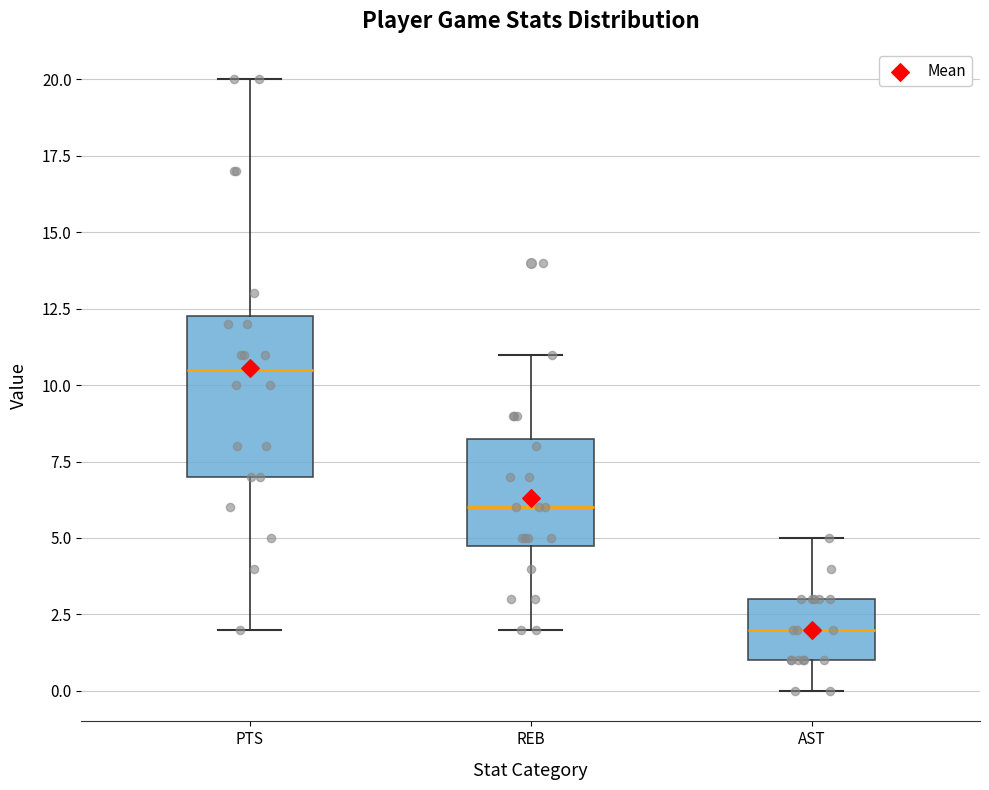

Which box's median line is the highest?

PTS